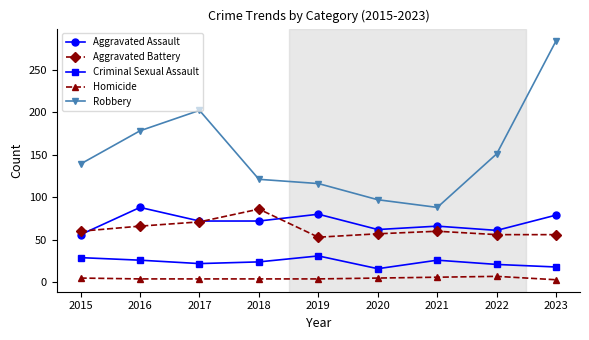

Rank the series at 2019 from highest to lowest value.

Robbery, Aggravated Assault, Aggravated Battery, Criminal Sexual Assault, Homicide